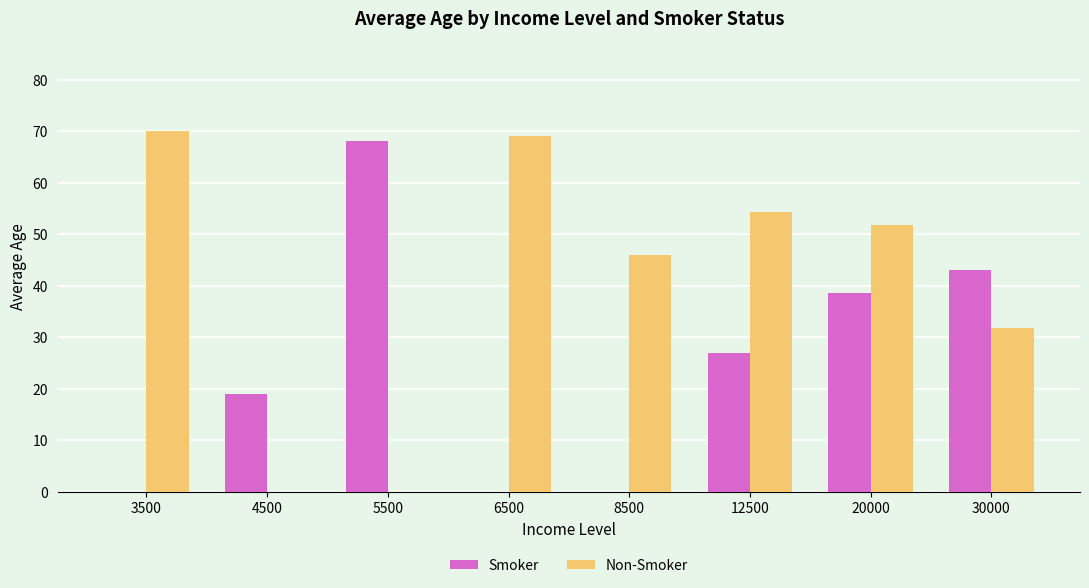

What is the maximum value for Smoker?

68.0